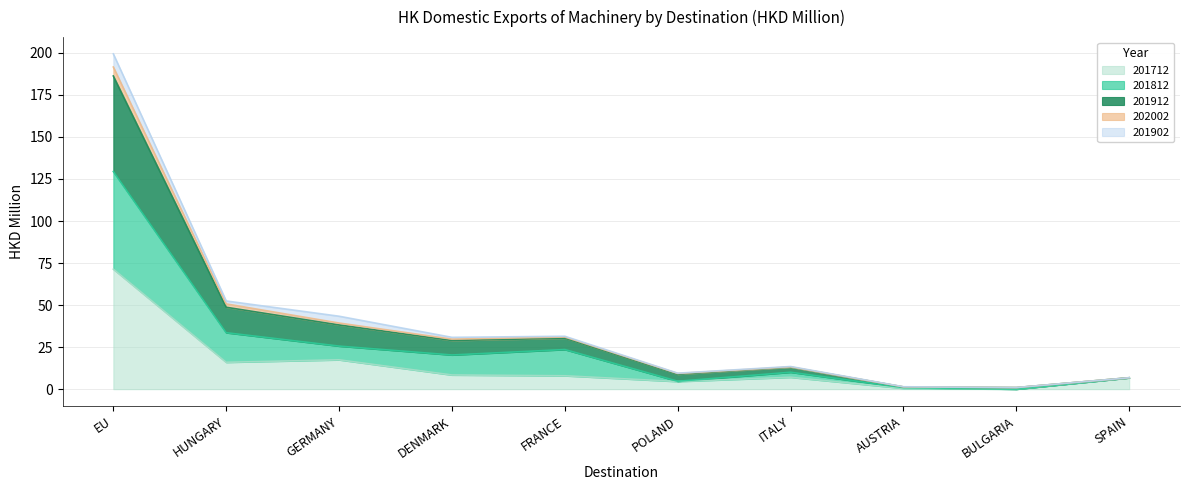

The 201912 series shows 0.4 at BULGARIA. True or false?

False